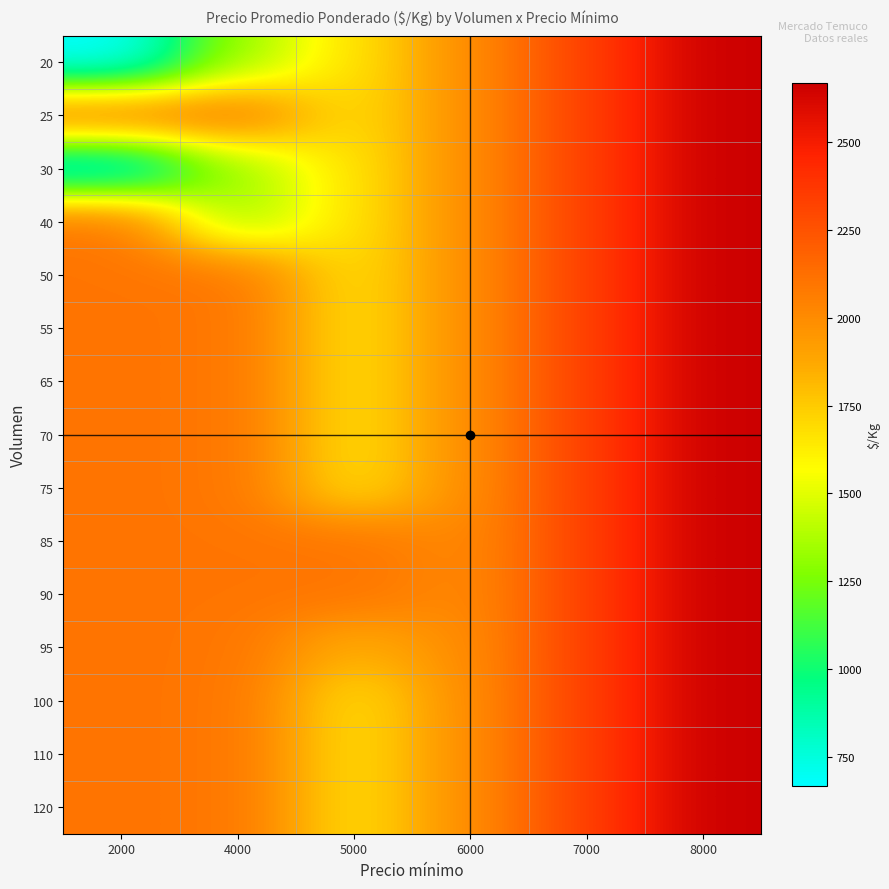

Which label corresponds to the largest value in the chart?

8000